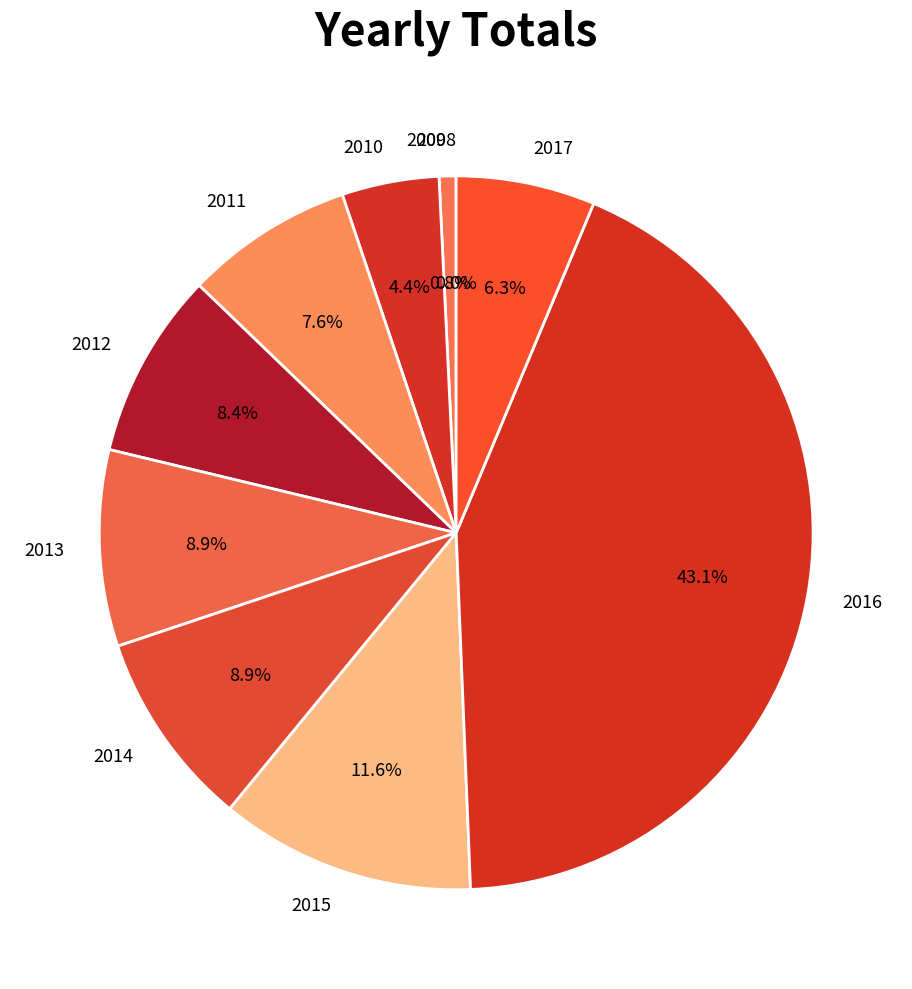

What percentage is the 2016 slice, to the nearest percent?

43%